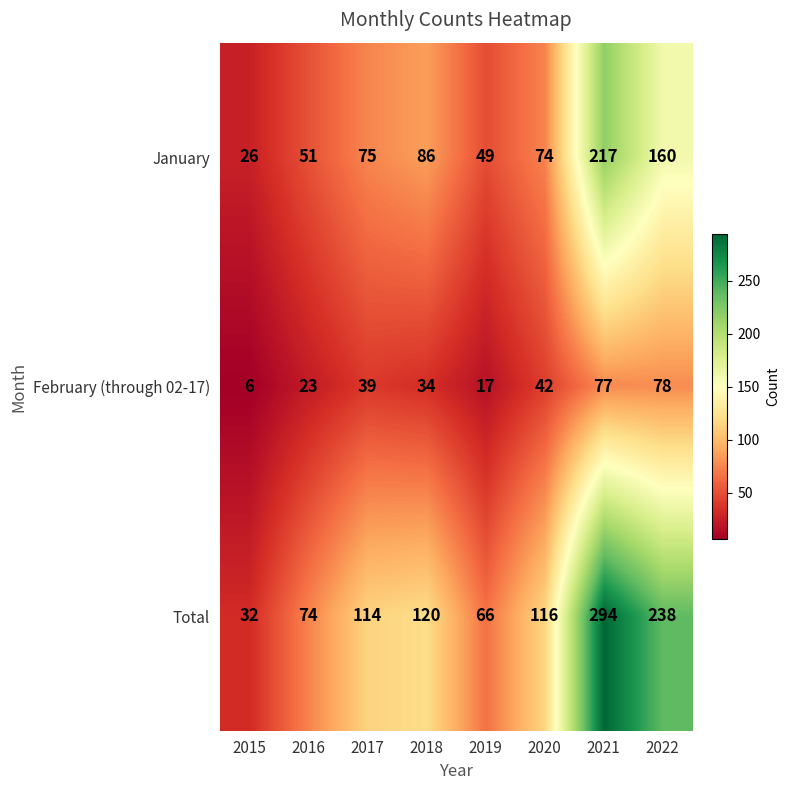

Count the number of categories in the chart.

8